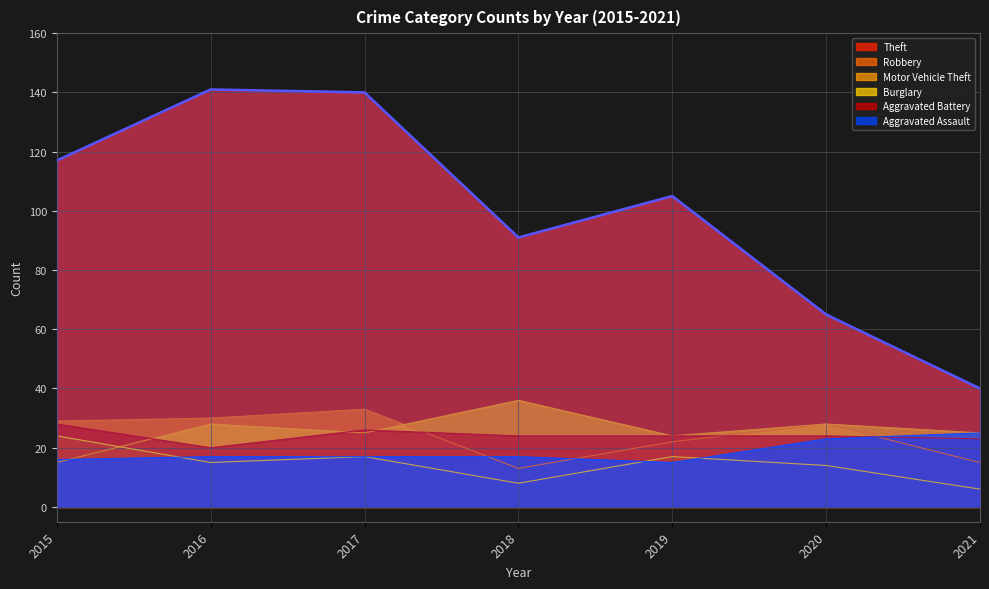

How many lines are shown in the chart?

6